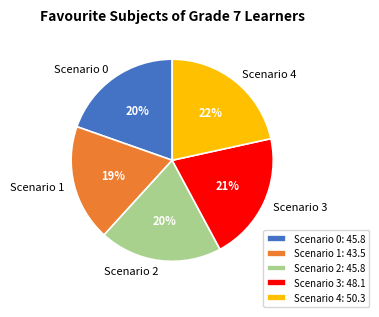

To the nearest percent, what is the average slice percentage?

20%